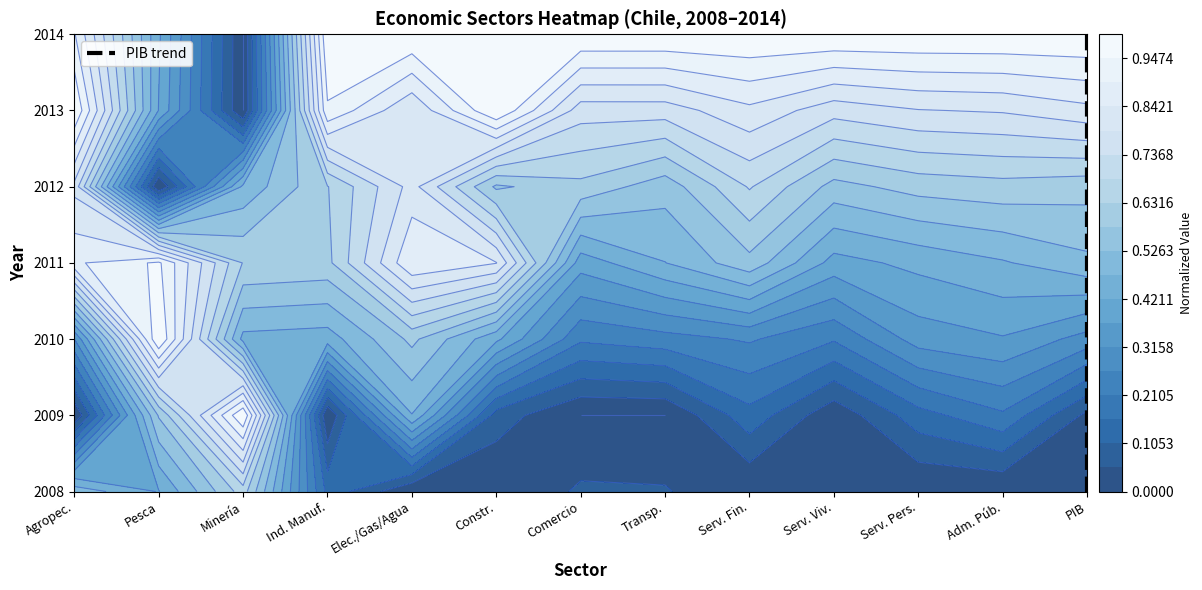

At which category does the chart reach its minimum across all series?

PIB